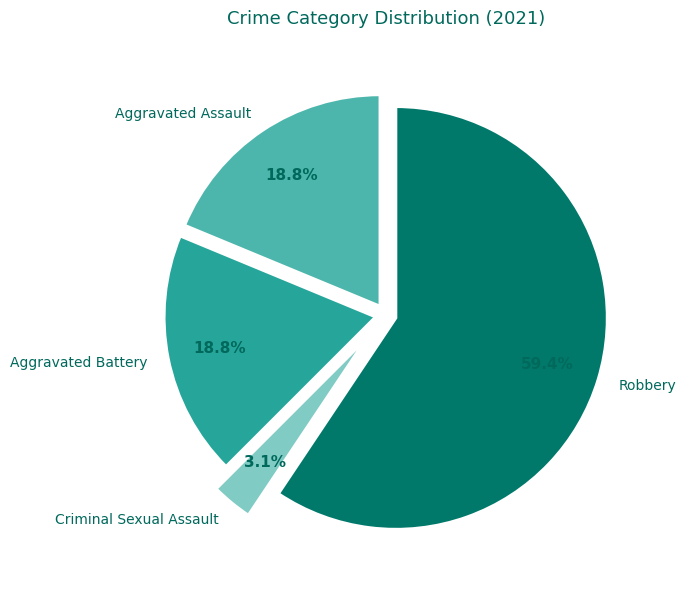

Which category has the biggest portion of the pie?

Robbery